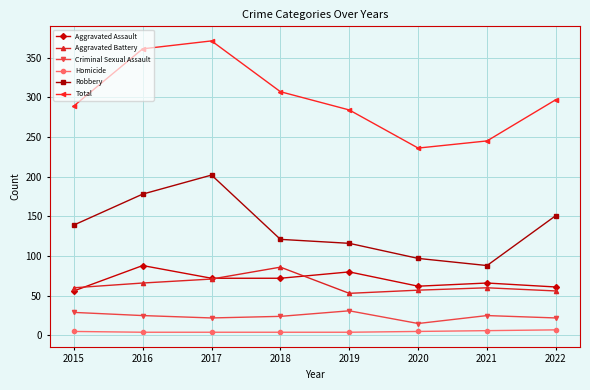

What is the greatest value displayed?

371